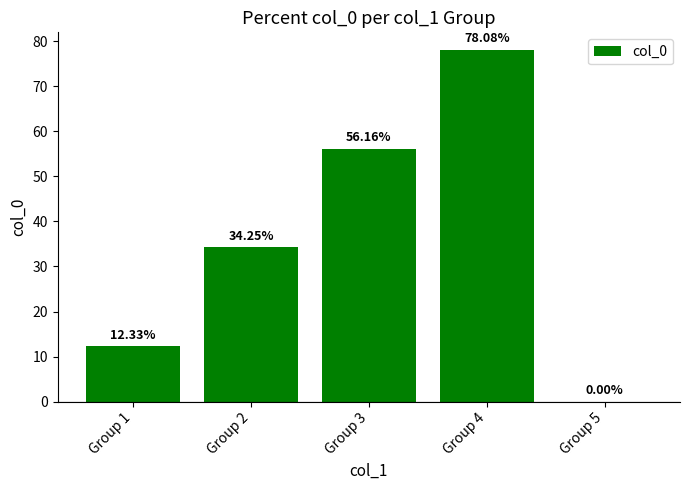

What is the sum of the values at Group 3 and Group 2?

90.4